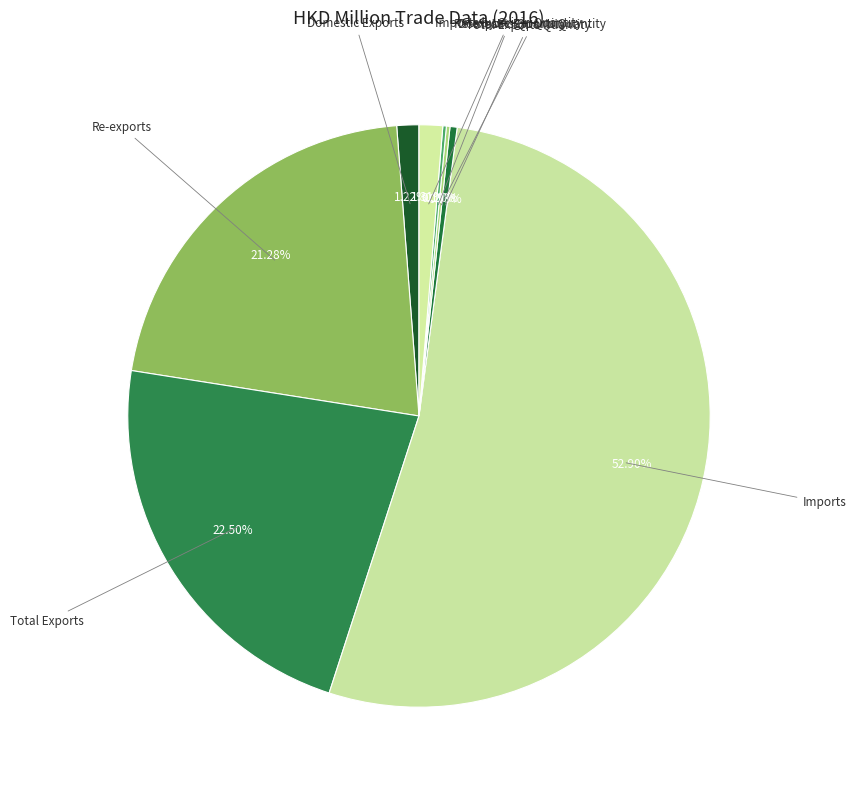

How many slices are in this pie chart?

8